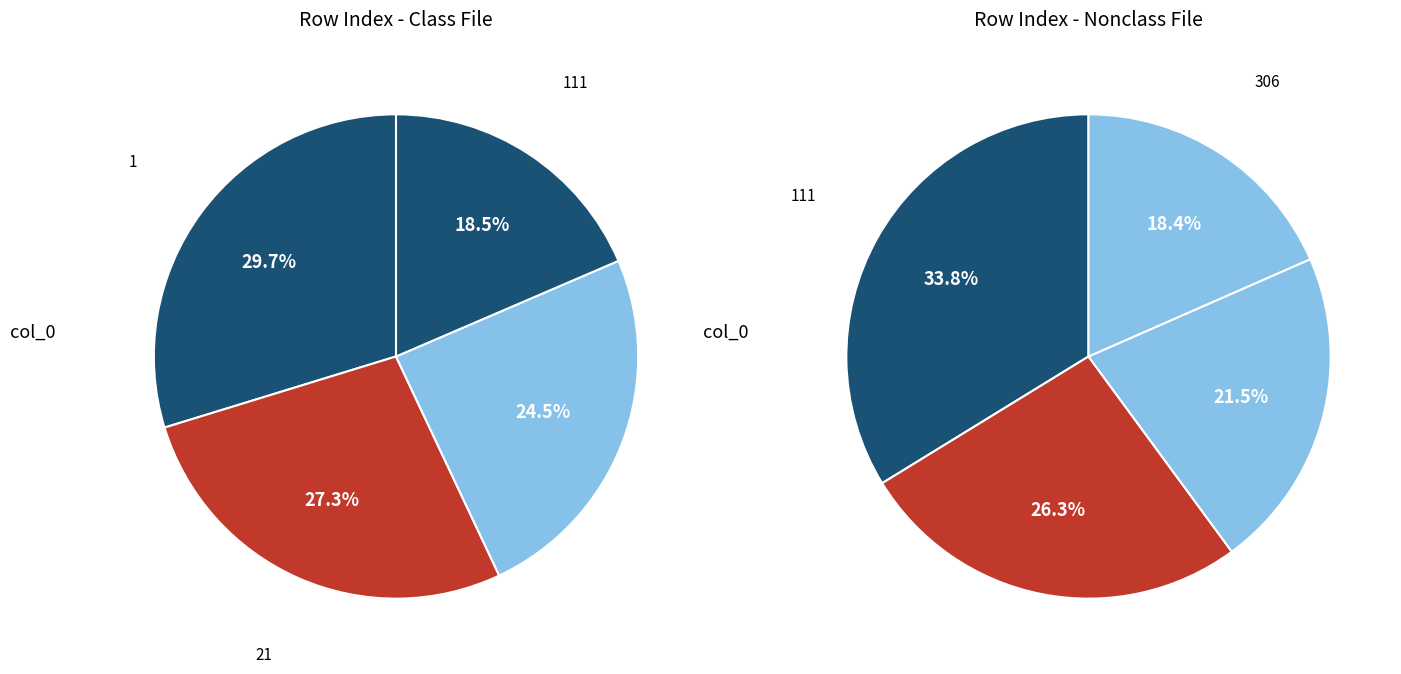

Is it true that 46 is 18% of the pie?

True